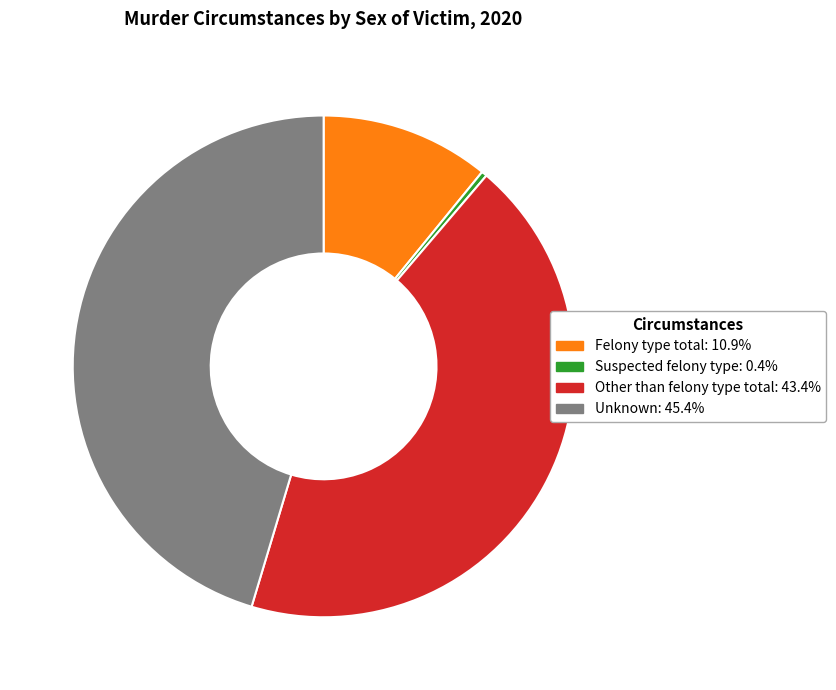

Do Suspected felony type and Felony type total together represent more than half of the pie?

No